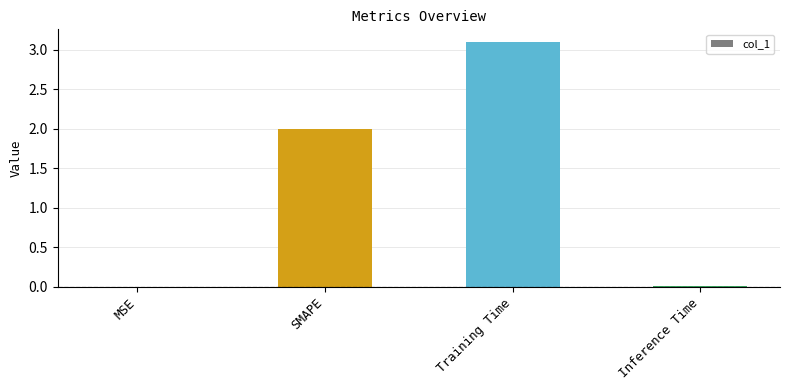

Are the bars grouped side by side (vs. stacked)?

No